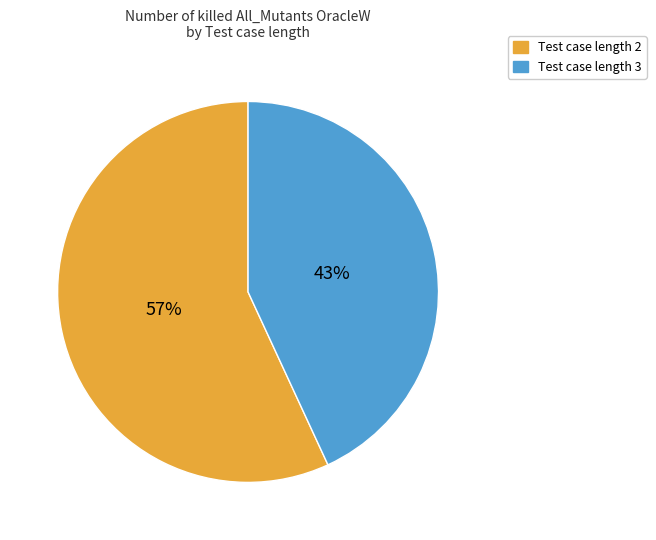

Between Test case length 3 and Test case length 2, which is larger?

Test case length 2